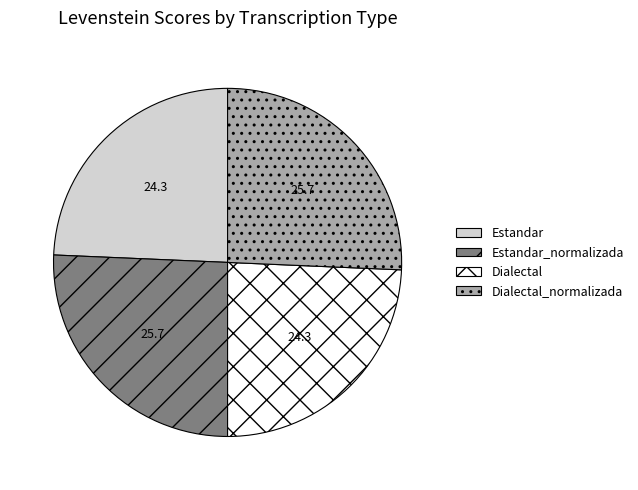

Is there a majority slice in this chart?

No